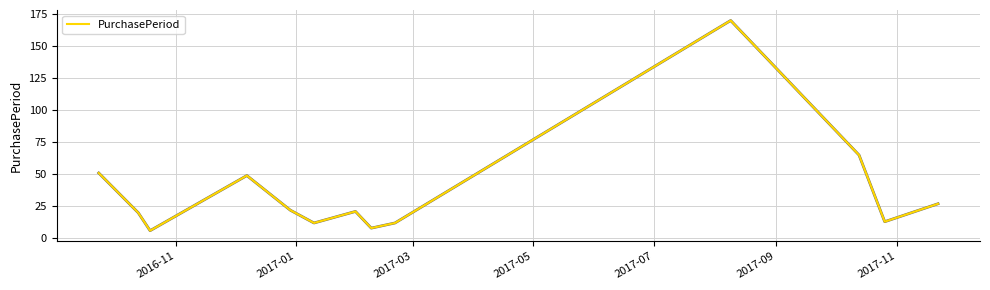

What is the greatest value displayed?

170